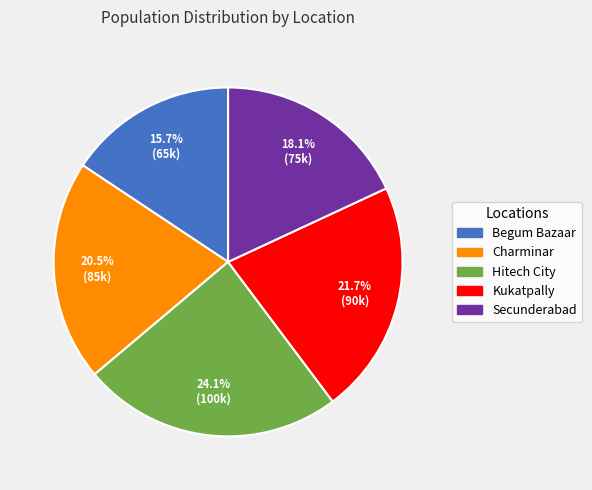

Rank the categories by value from lowest to highest.

Begum Bazaar, Secunderabad, Charminar, Kukatpally, Hitech City